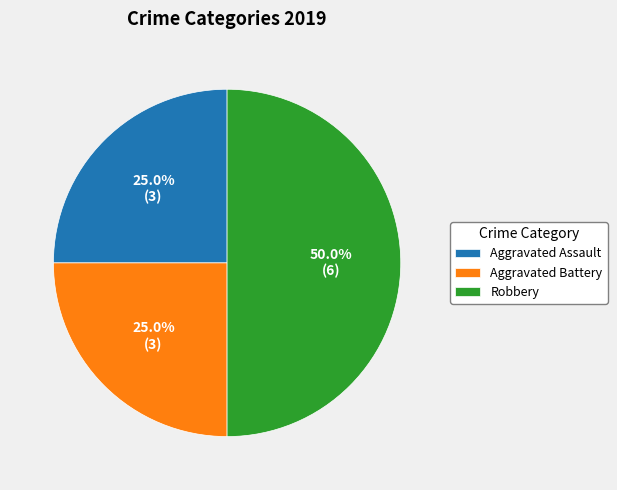

To the nearest percent, what is the difference between the largest and smallest slice percentages?

25%